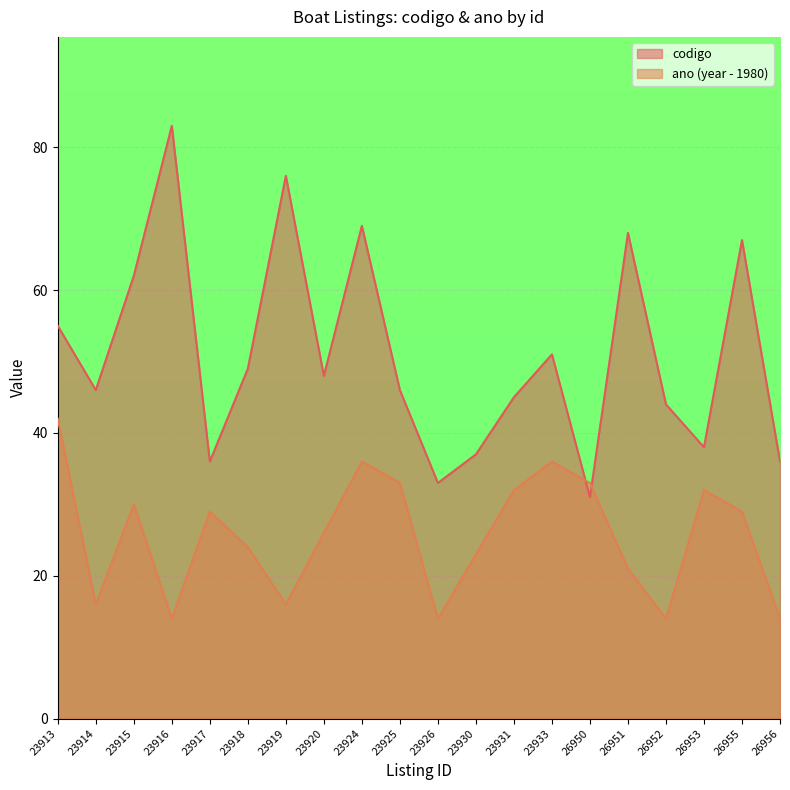

What is the difference between the highest and lowest values at 23933?

15